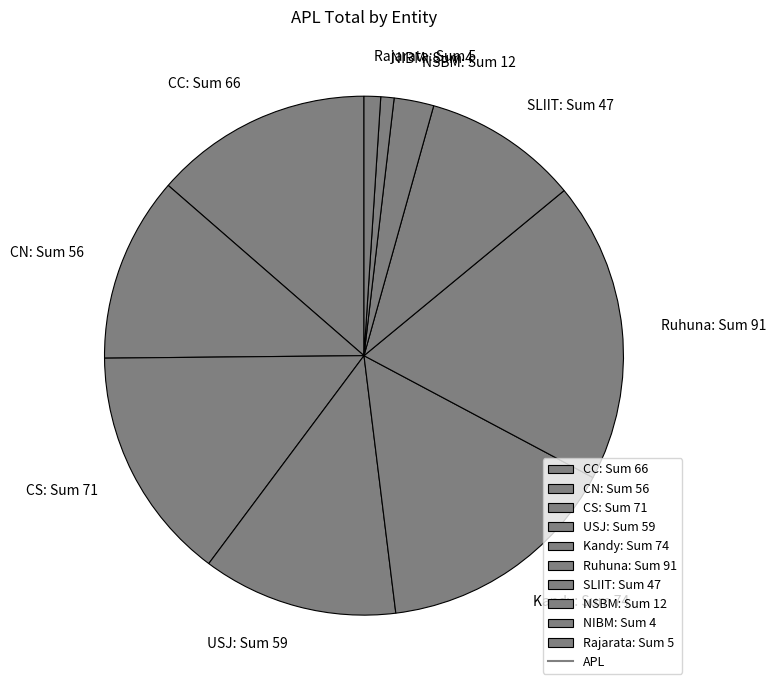

Is it true that USJ: Sum 59 is 12% of the pie?

True